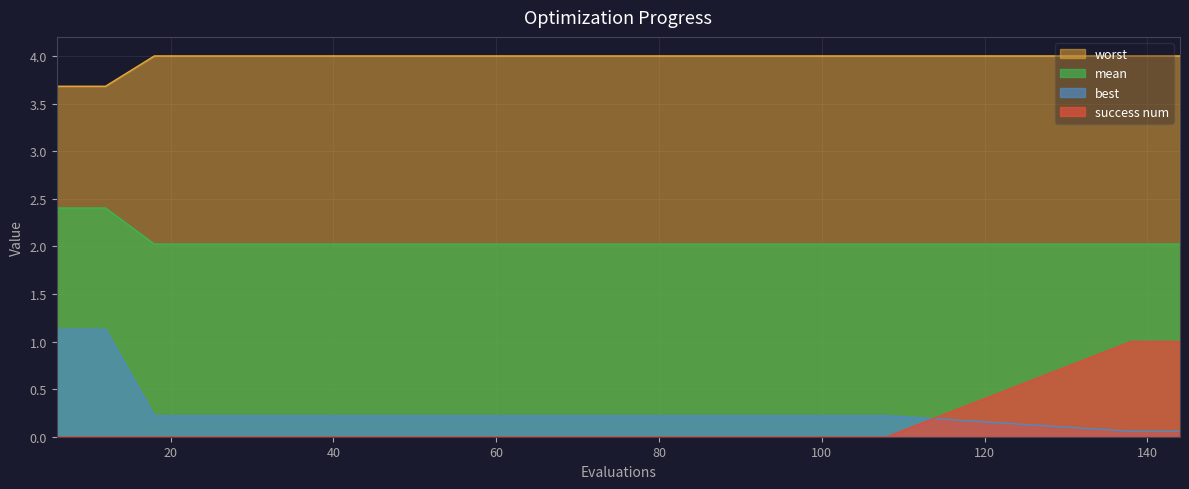

At which label is mean closest to 3?

6